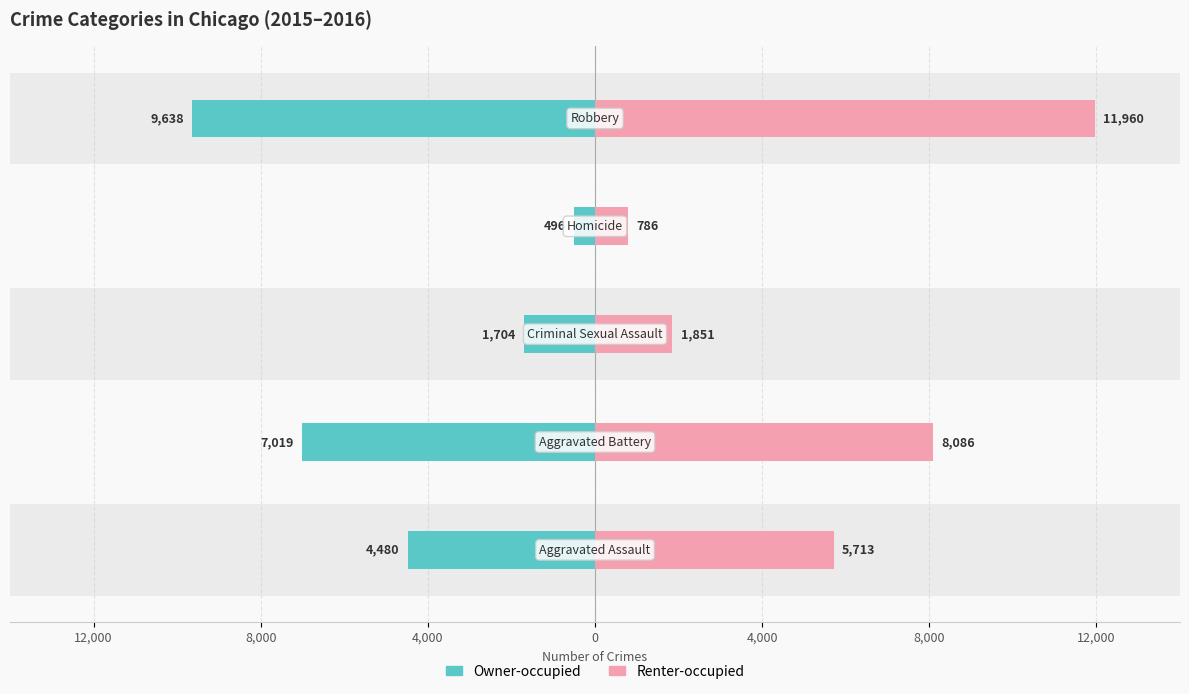

How many data points in Renter-occupied are above 5713?

2